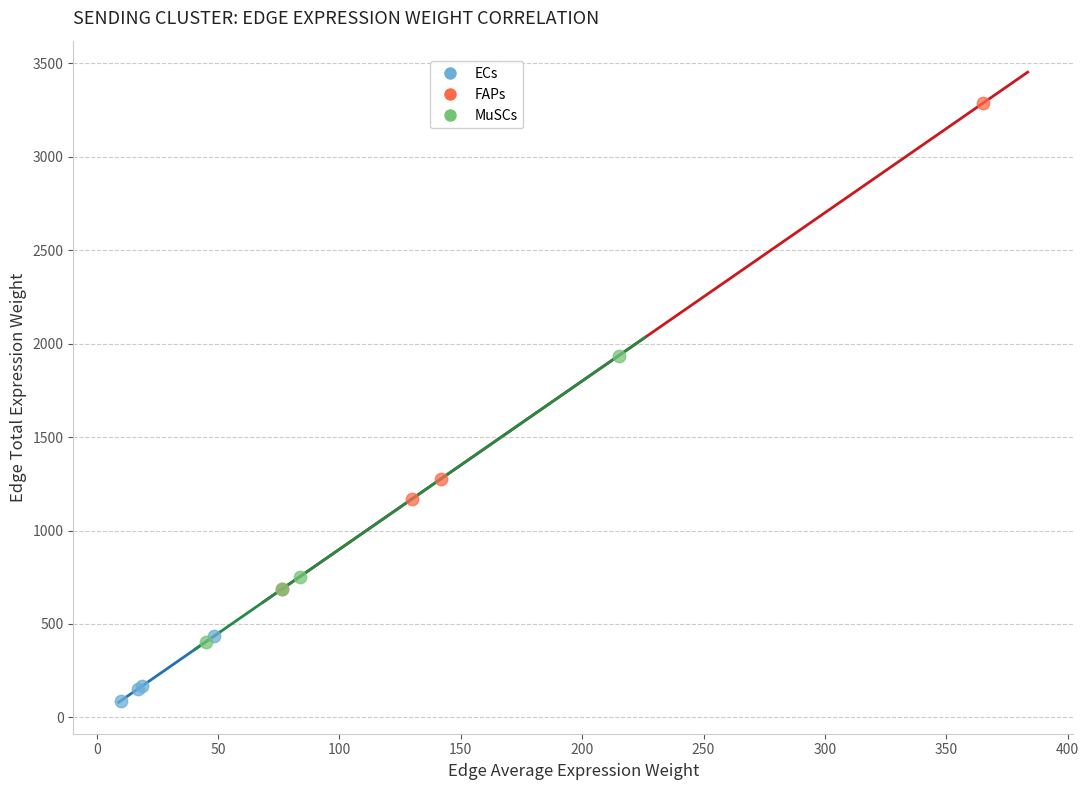

Which series reaches the minimum Y coordinate?

ECs